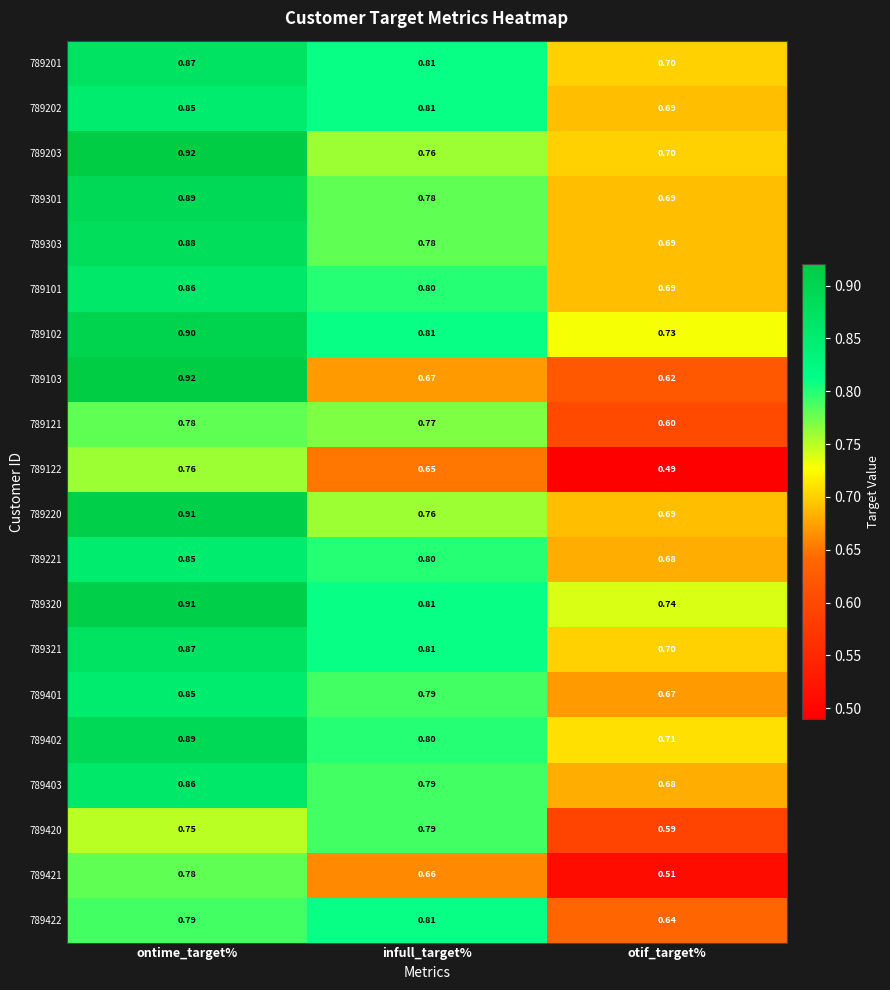

List the labels in order of 789122 value, smallest first.

otif_target%, infull_target%, ontime_target%